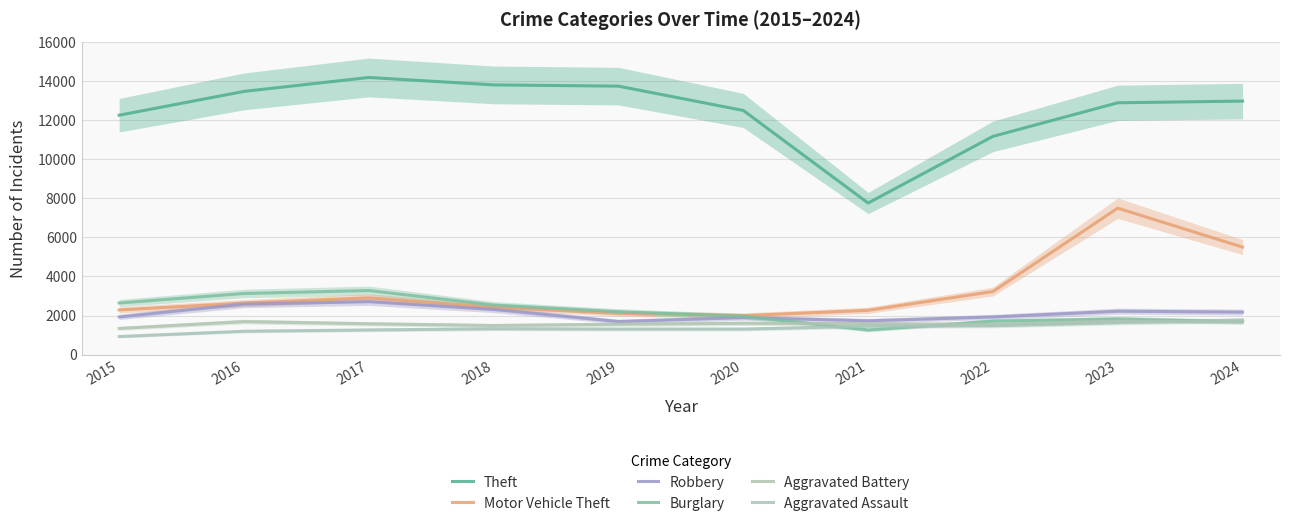

What is the difference between the highest and lowest values at 2019?

12445